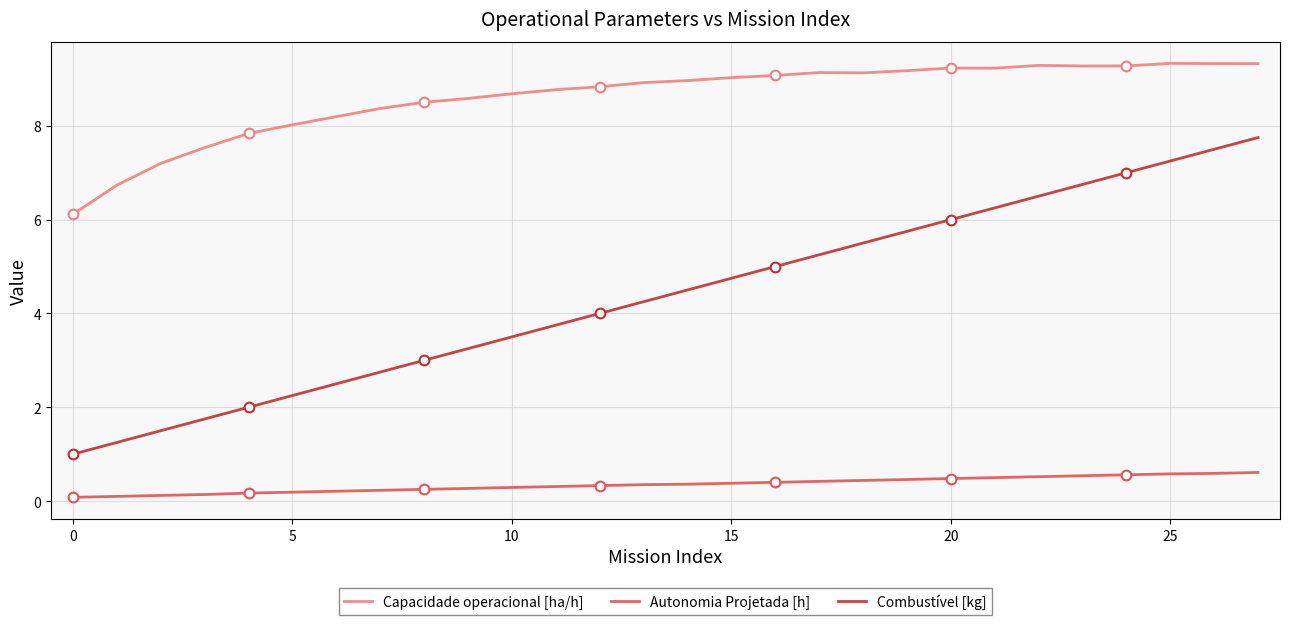

Which category has the highest value in the Autonomia Projetada [h] series?

27